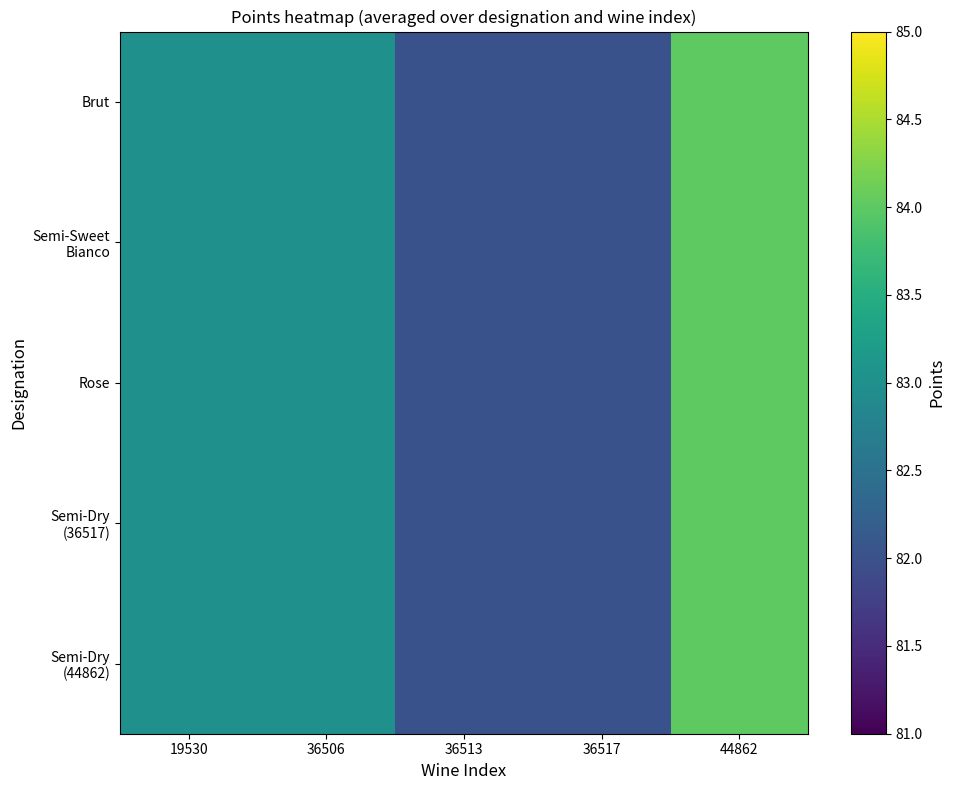

Which series changed the most between 36513 and 44862?

Brut